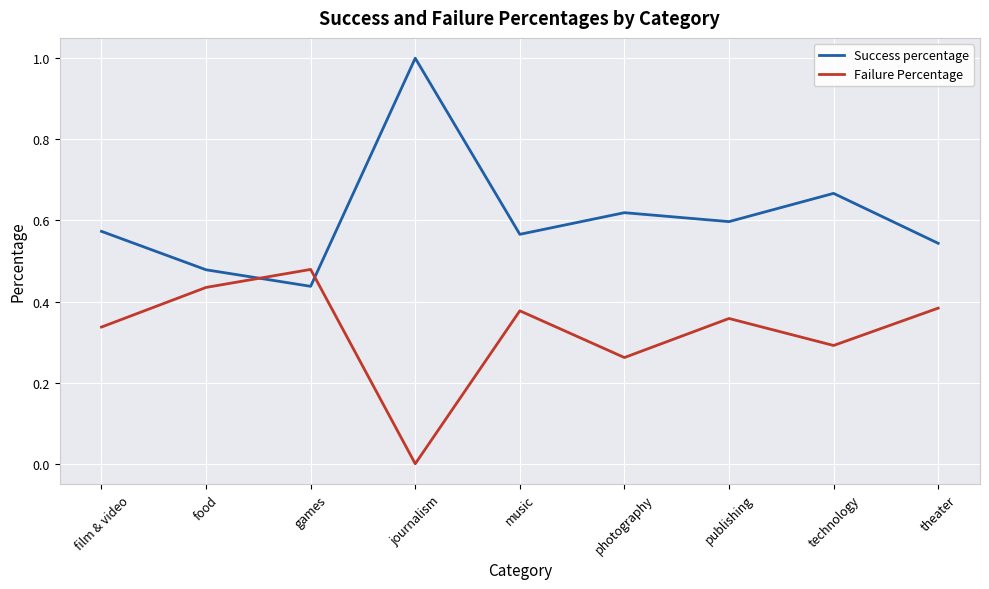

How many intersections are there between Failure Percentage and Success percentage?

2